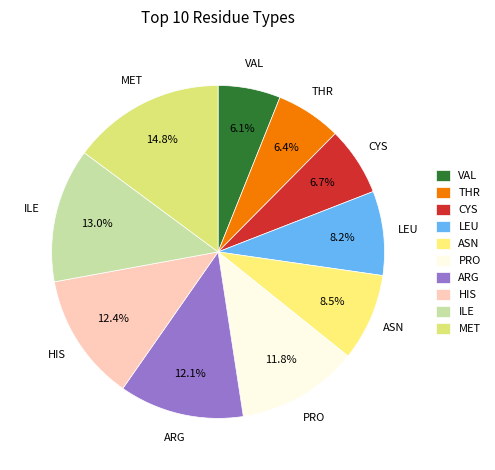

True or false: HIS accounts for 21% of the total.

False